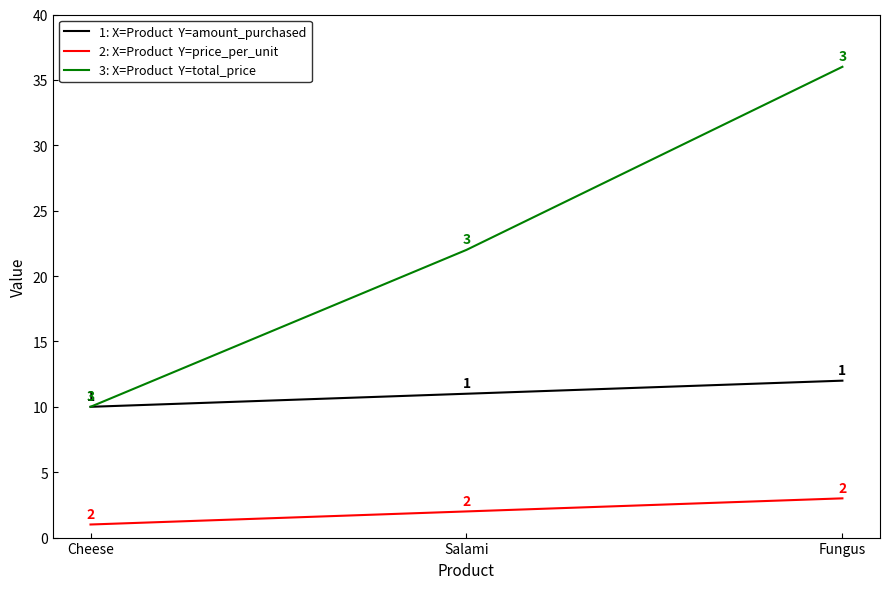

Reading left to right, extract all data points from this chart.

amount_purchased: 10	11	12
price_per_unit: 1	2	3
total_price: 10	22	36